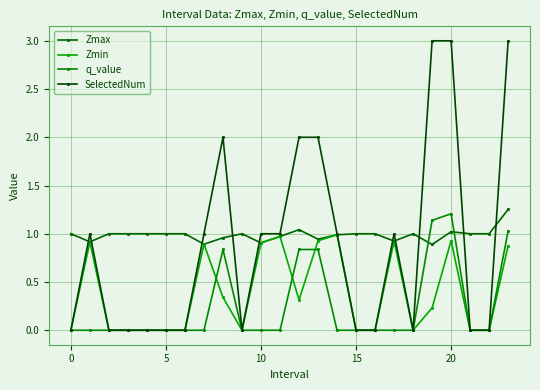

Reading left to right, list all the values displayed in this chart.

Zmax: 1.0	0.9	1.0	1.0	1.0	1.0	1.0	0.9	1.0	1.0	0.9	1.0	1.0	0.9	1.0	1.0	1.0	0.9	1.0	0.9	1.0	1.0	1.0	1.3
Zmin: 0.0	0.9	0.0	0.0	0.0	0.0	0.0	0.9	0.3	0.0	0.9	1.0	0.3	0.9	1.0	0.0	0.0	0.9	0.0	0.2	0.9	0.0	0.0	0.9
q_value: 0.0	-0.0	0.0	0.0	0.0	0.0	0.0	-0.0	0.8	0.0	-0.0	-0.0	0.8	0.8	-0.0	0.0	0.0	-0.0	0.0	1.1	1.2	0.0	0.0	1.0
SelectedNum: 0.0	1.0	0.0	0.0	0.0	0.0	0.0	1.0	2.0	0.0	1.0	1.0	2.0	2.0	1.0	0.0	0.0	1.0	0.0	3.0	3.0	0.0	0.0	3.0